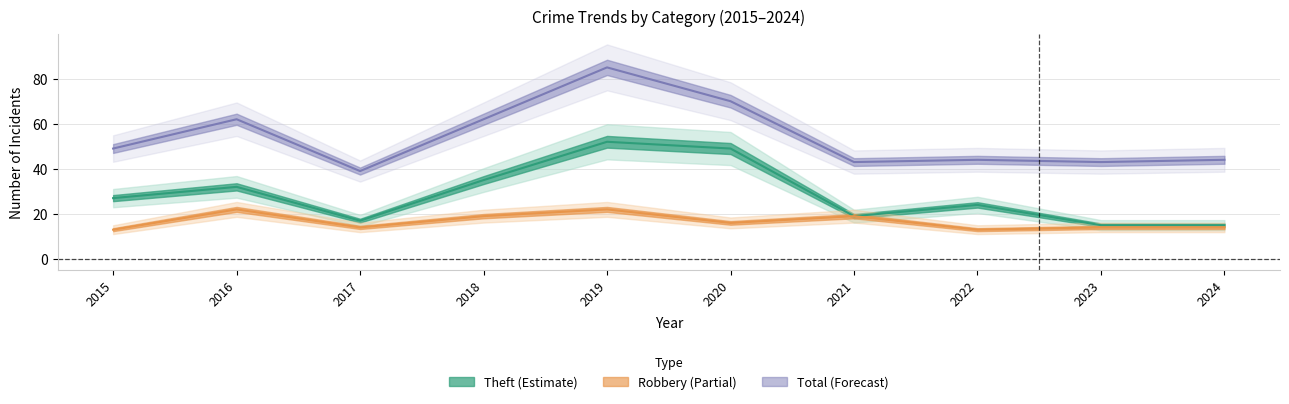

What is the value of the Theft point at the 2nd from the left?

32